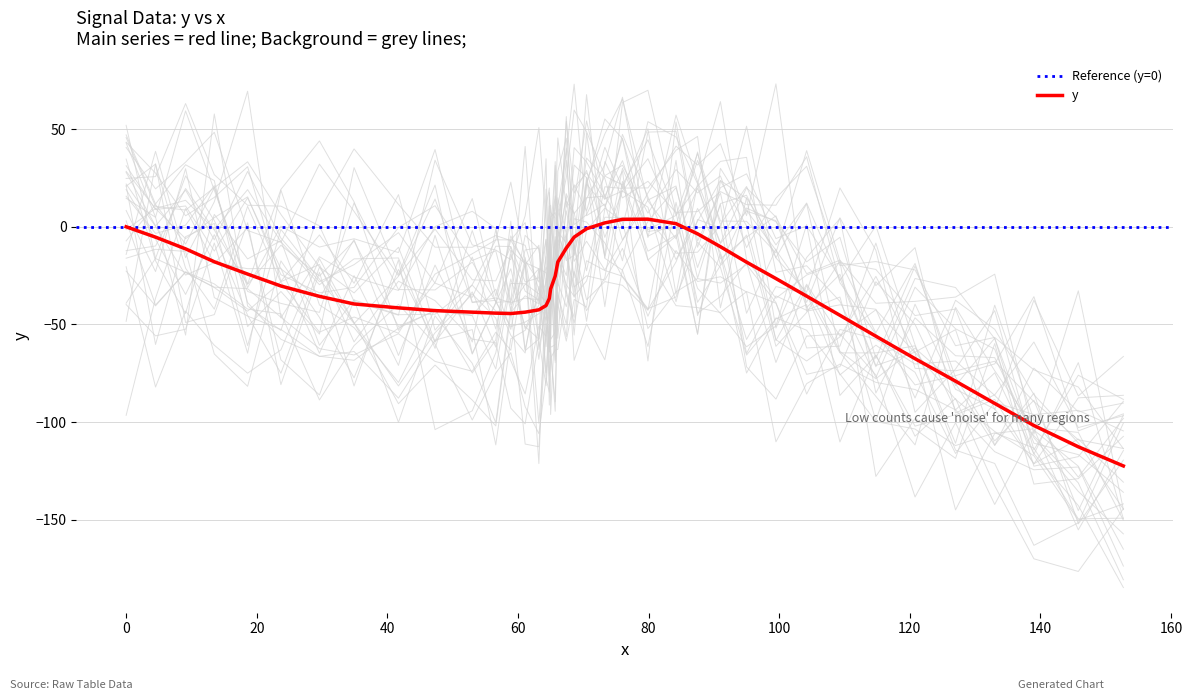

What is the difference between the maximum and minimum values?

126.3